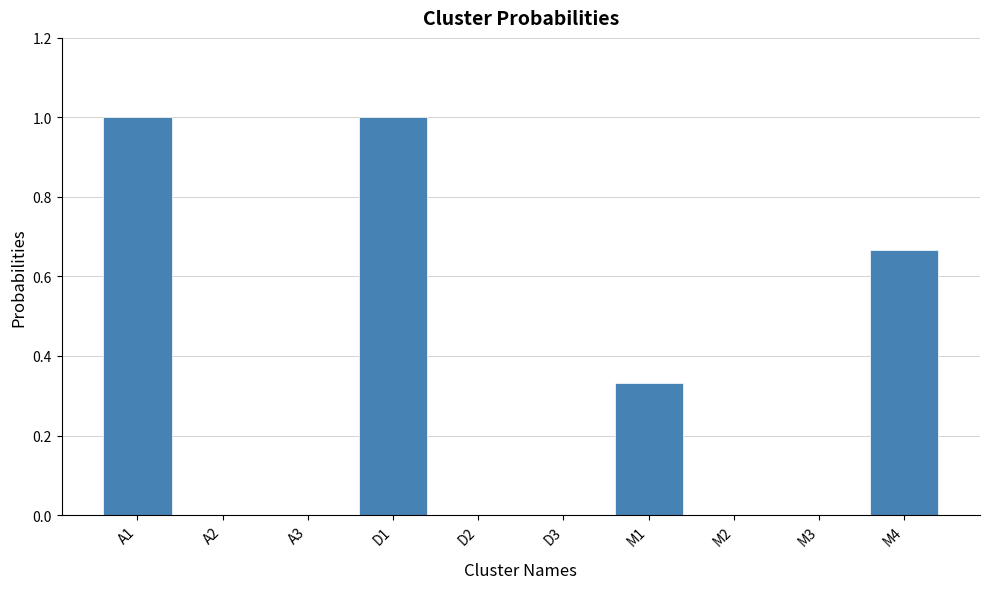

Is it true that the value at M2 is 0.0?

True